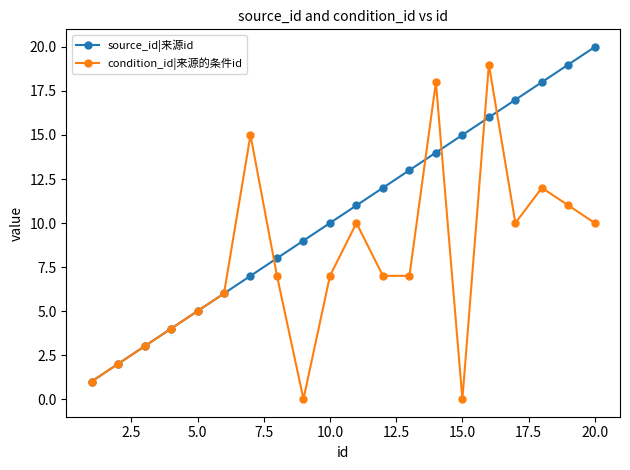

Does the chart display data point markers on the line(s)?

Yes